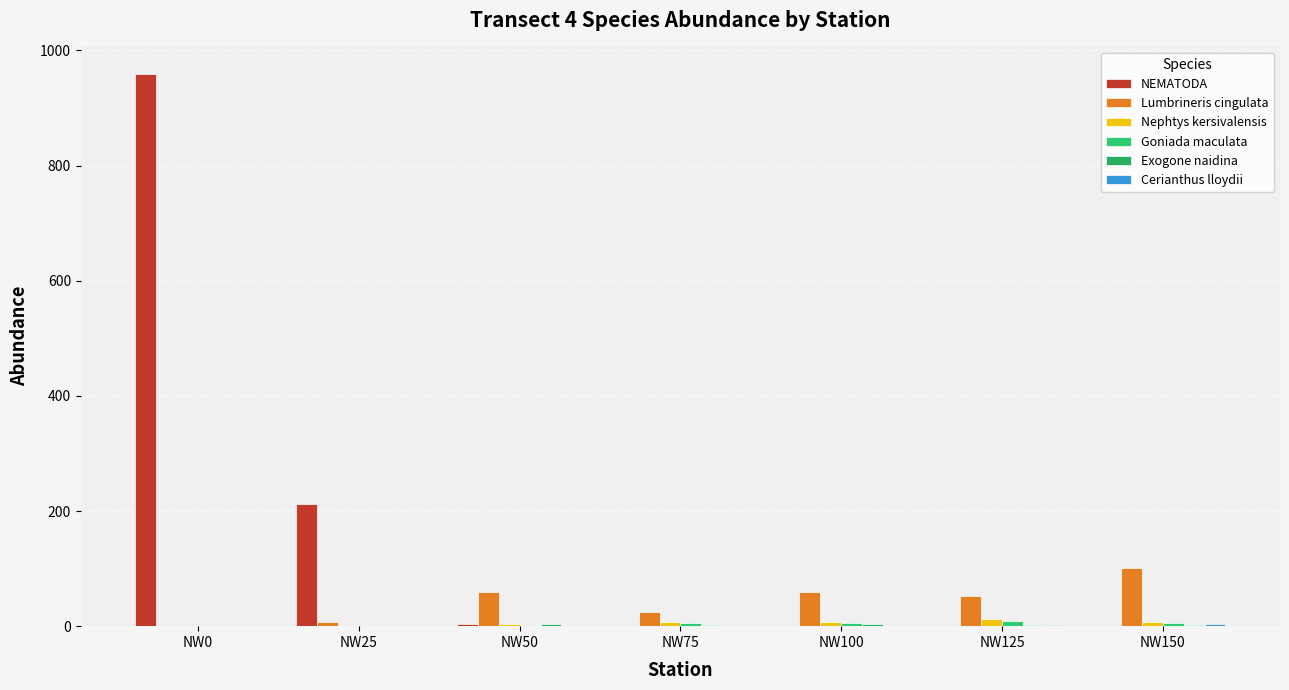

Count the number of data series in this chart.

6